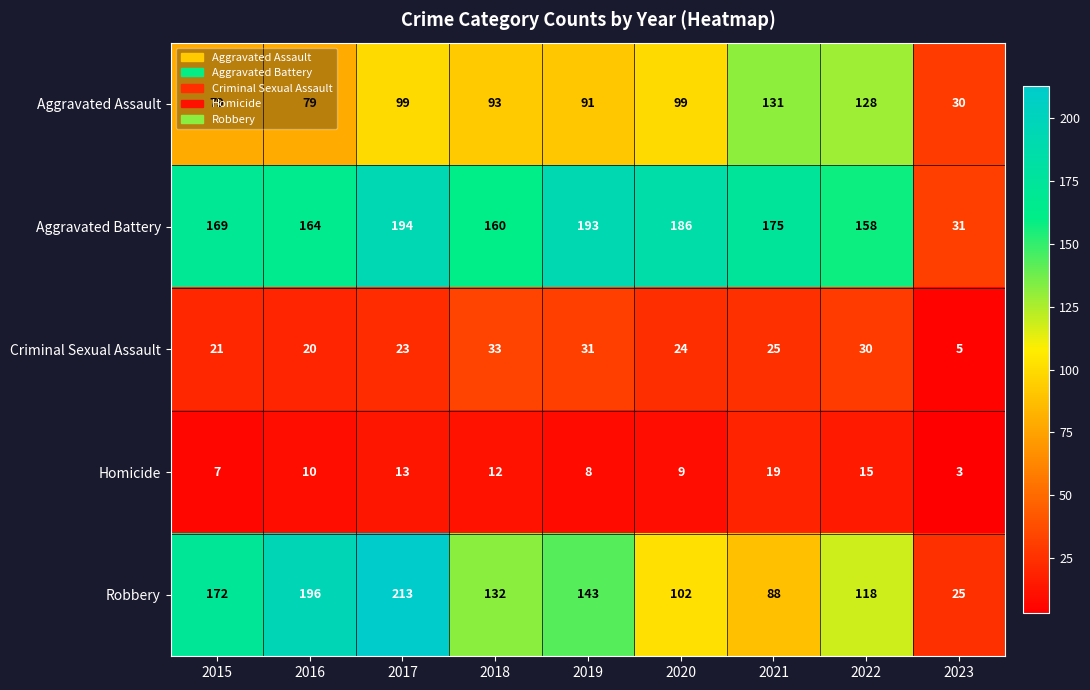

True or false: Aggravated Assault has a value of 51 at 2019.

False